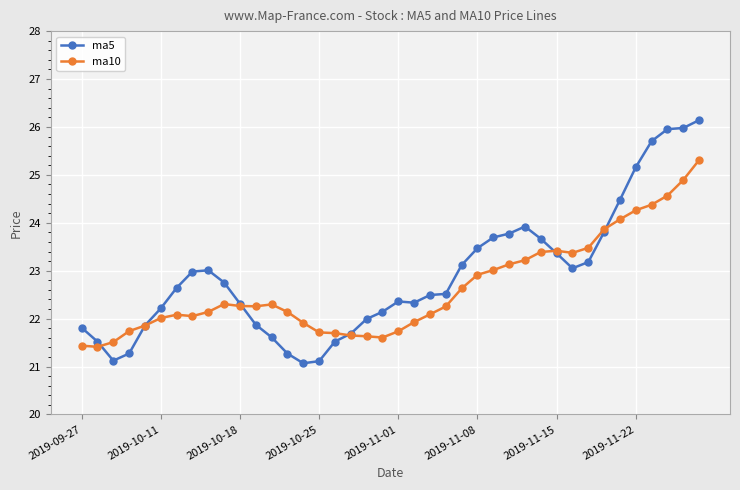

True or false: ma5 has more than 1 points higher than both neighbors.

True